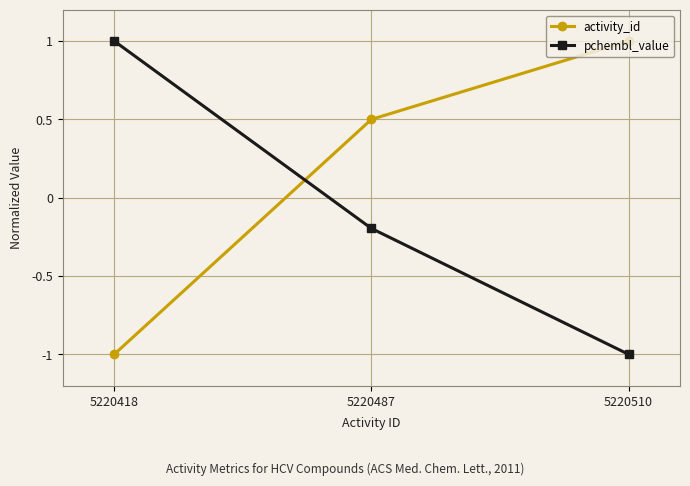

Reading left to right, extract all data points from this chart.

activity_id: -1.0	0.5	1.0
pchembl_value: 1.0	-0.2	-1.0